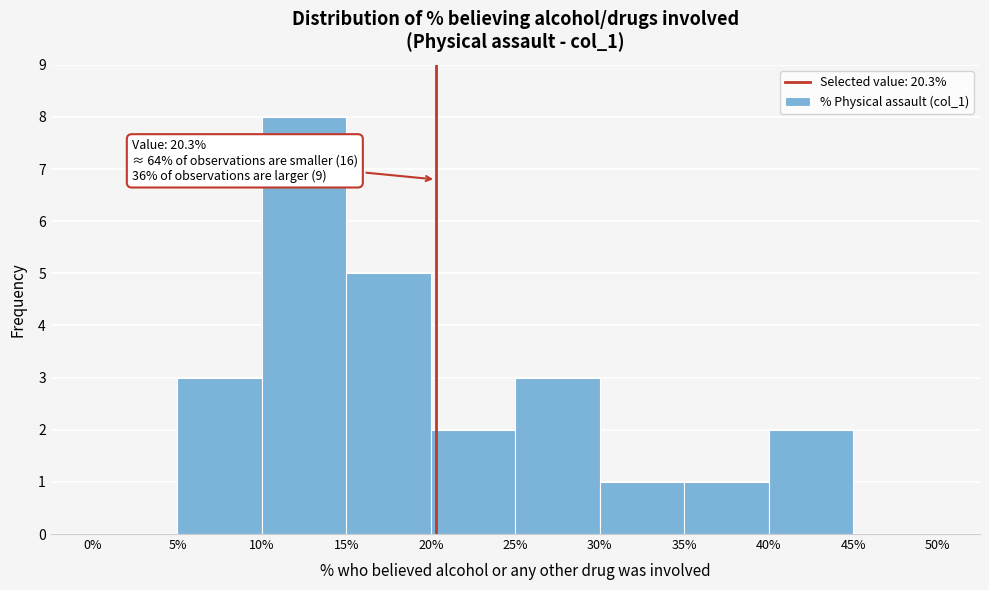

Which range on the x-axis has the tallest bar?

10% to 15%